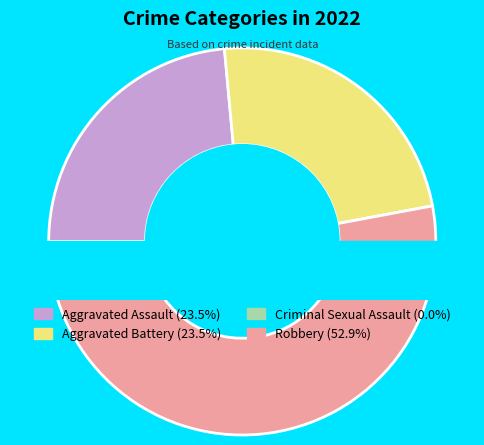

How many segments does this pie chart have?

4